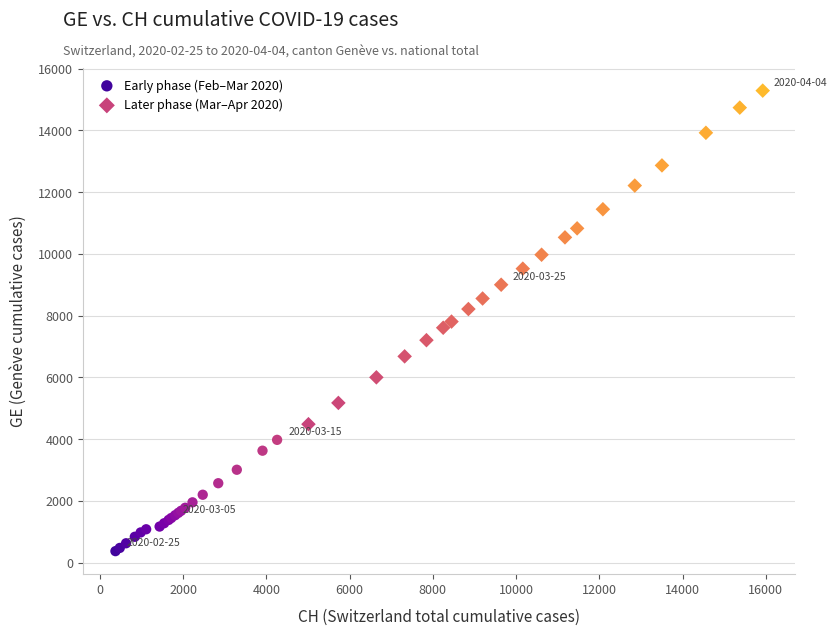

Which series contains the highest Y value?

Later phase (Mar–Apr 2020)